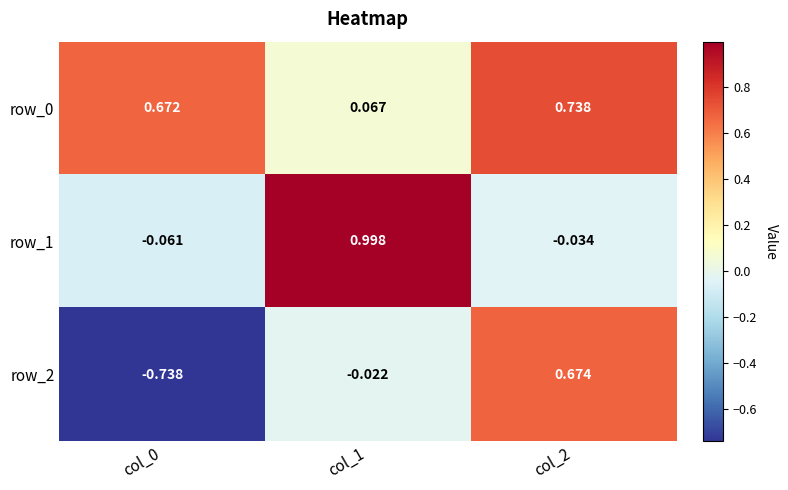

Which category has the highest value across all series?

col_1